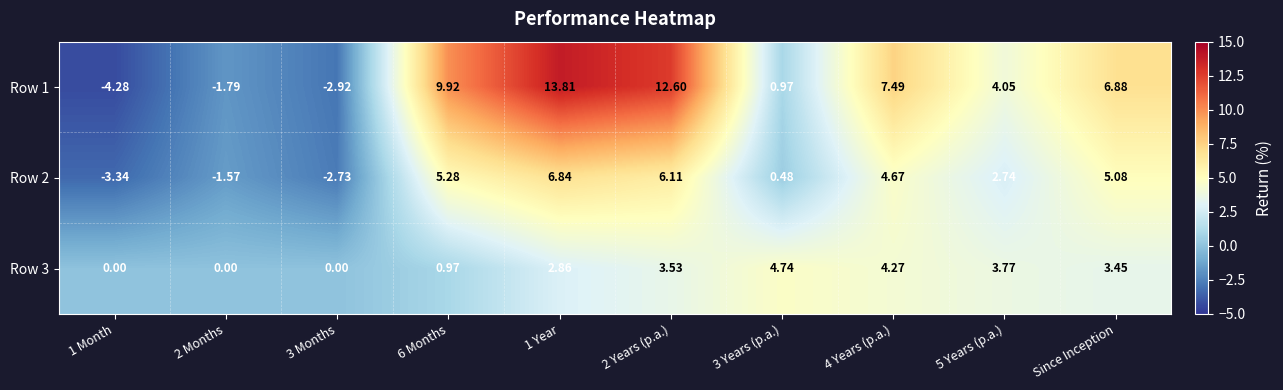

Is the value of Row 1 at Since Inception greater than the value of Row 3 at 2 Months?

Yes